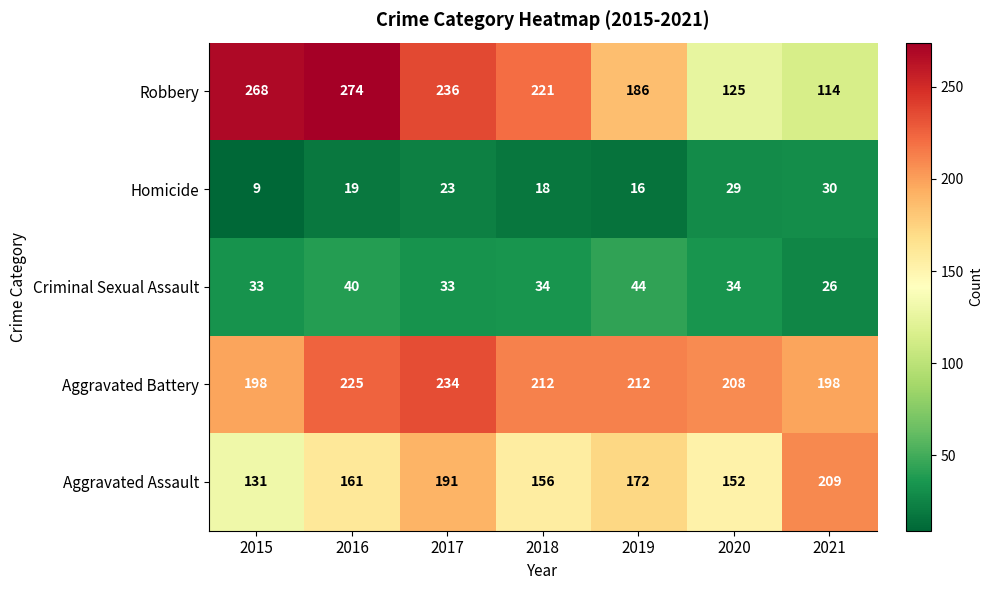

What value does the Aggravated Assault series have at 2019, to the nearest 10?

170